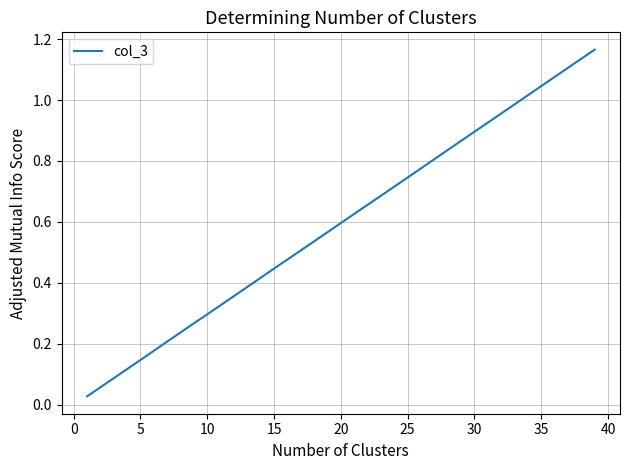

What is the difference between the maximum and minimum values?

1.1